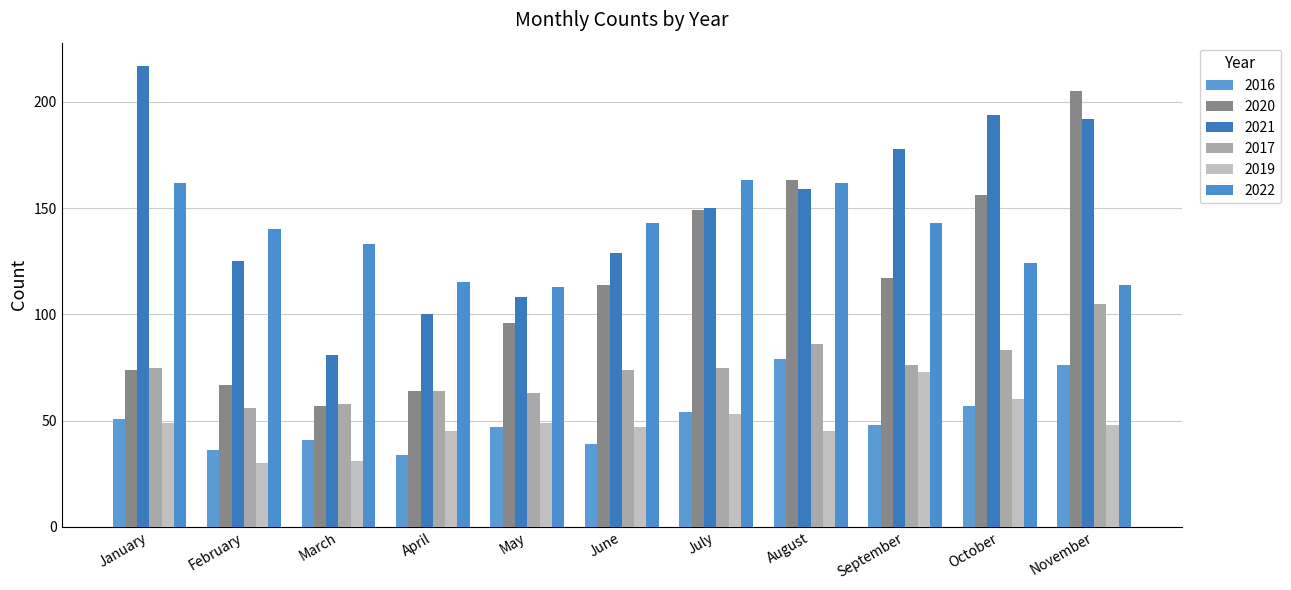

Rank the categories by 2019 value from lowest to highest.

February, March, April, August, June, November, January, May, July, October, September